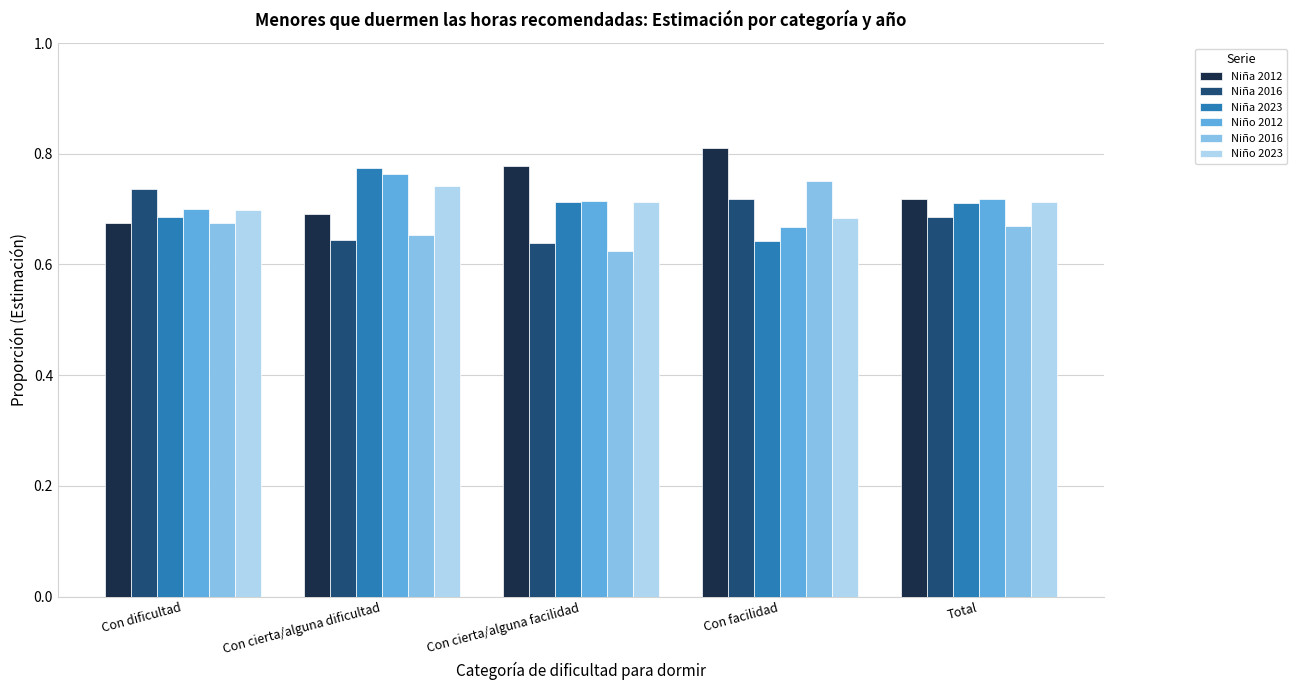

What is the difference between the maximum and minimum values in the Niña 2023 series?

0.1